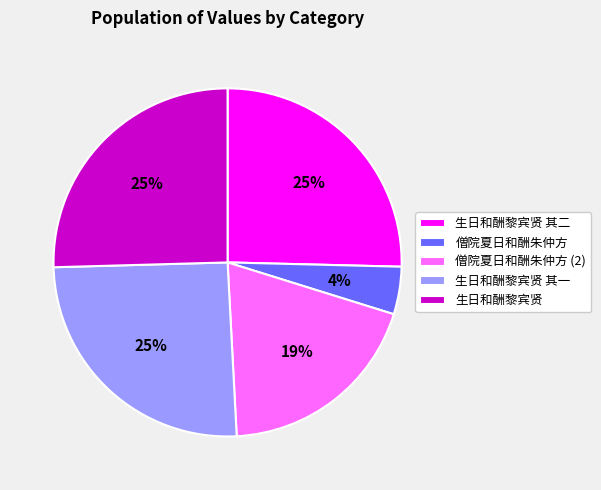

Is 生日和酬黎宾贤 其一 the majority of the pie?

No